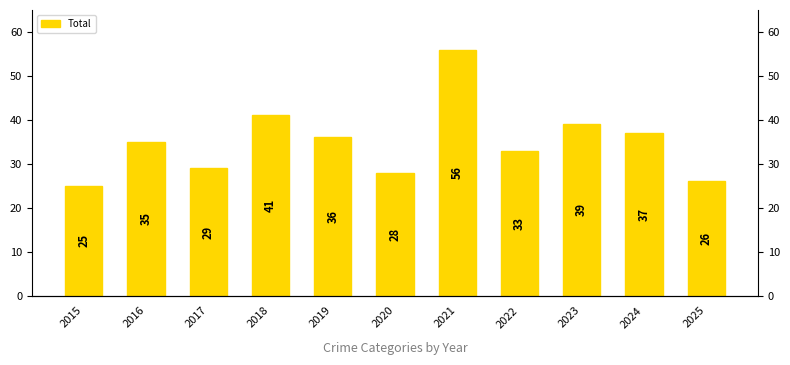

Reading right to left, extract all data points from this chart.

26	37	39	33	56	28	36	41	29	35	25